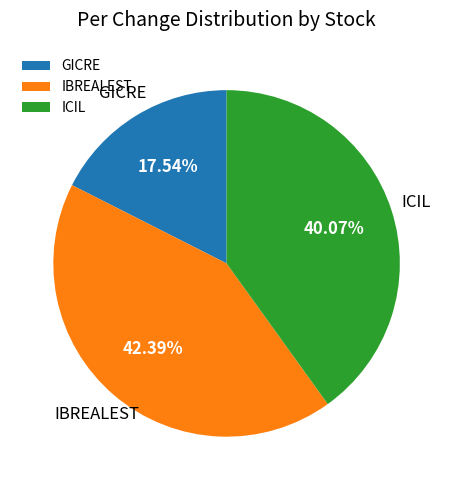

Combined, do ICIL and GICRE account for over 50%?

Yes